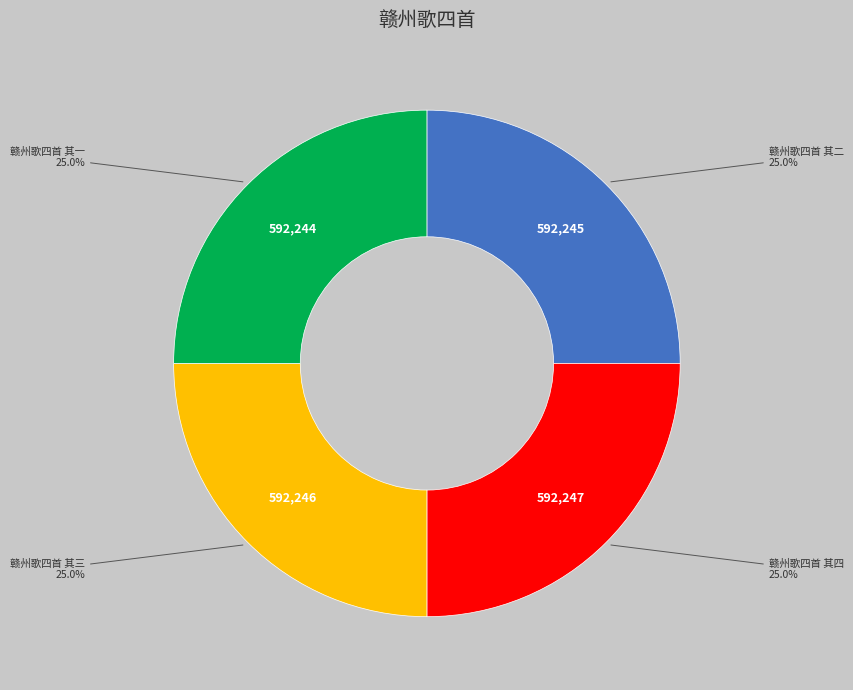

Does any single category account for the majority?

No